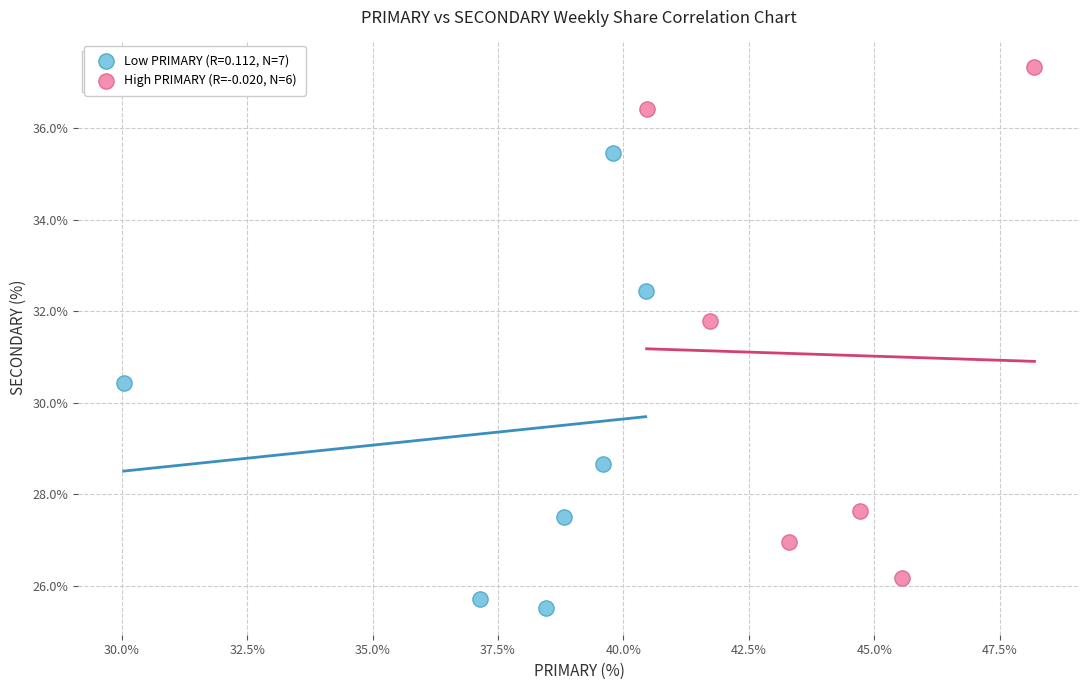

Which series contains the lowest Y value?

Low PRIMARY (R=0.112, N=7)